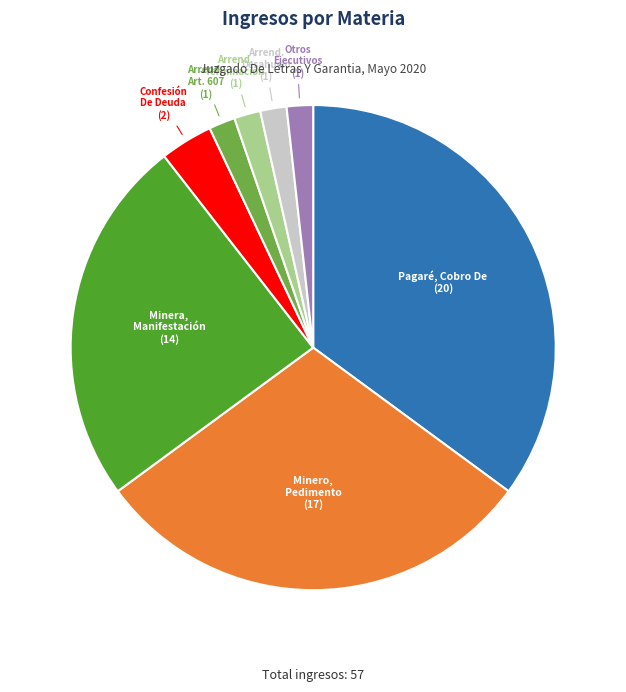

How many segments does this pie chart have?

8